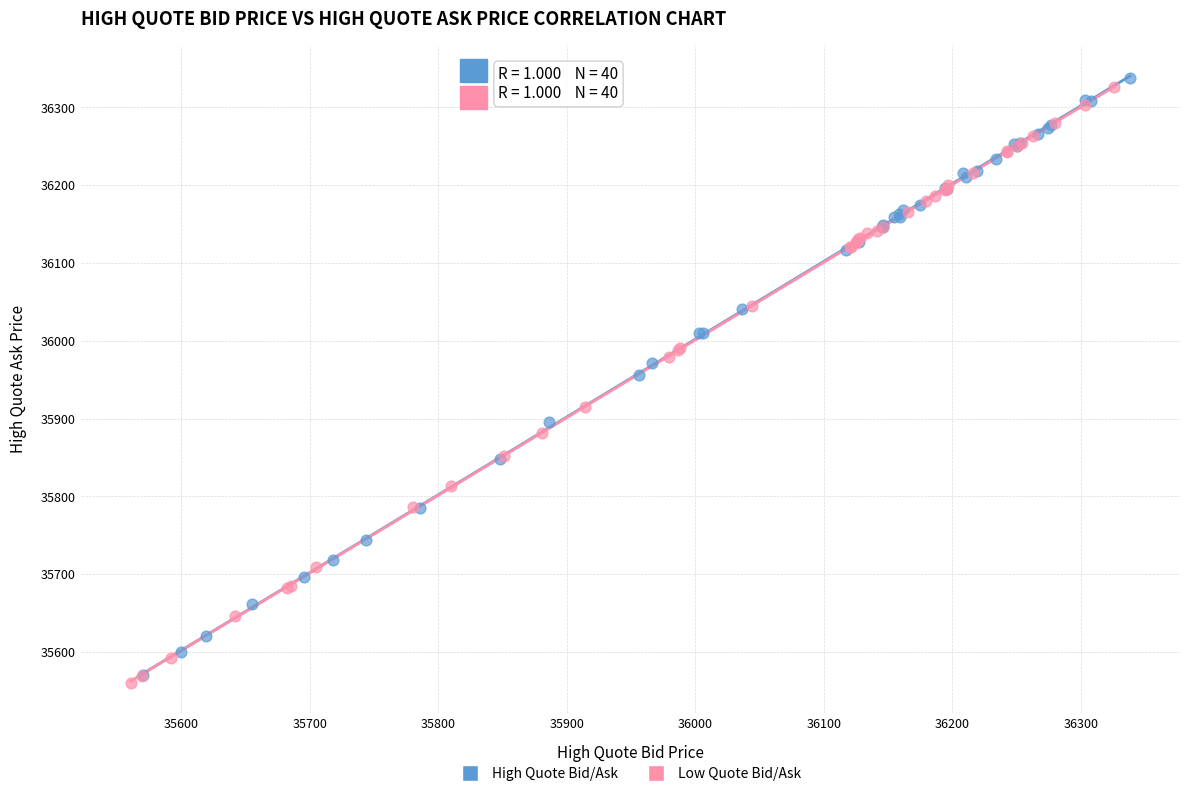

Which series reaches the maximum Y coordinate?

High Quote Bid/Ask